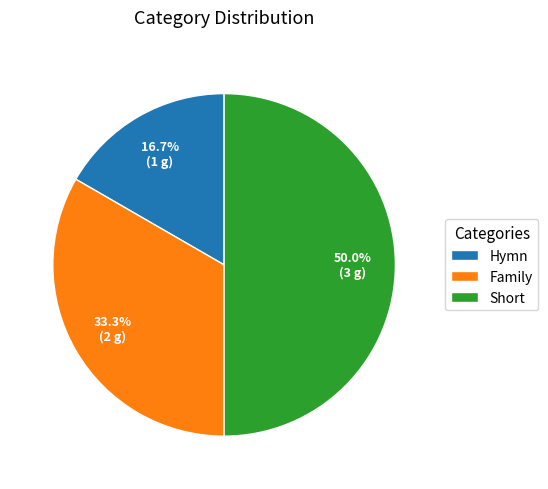

Count the number of slices in the pie.

3